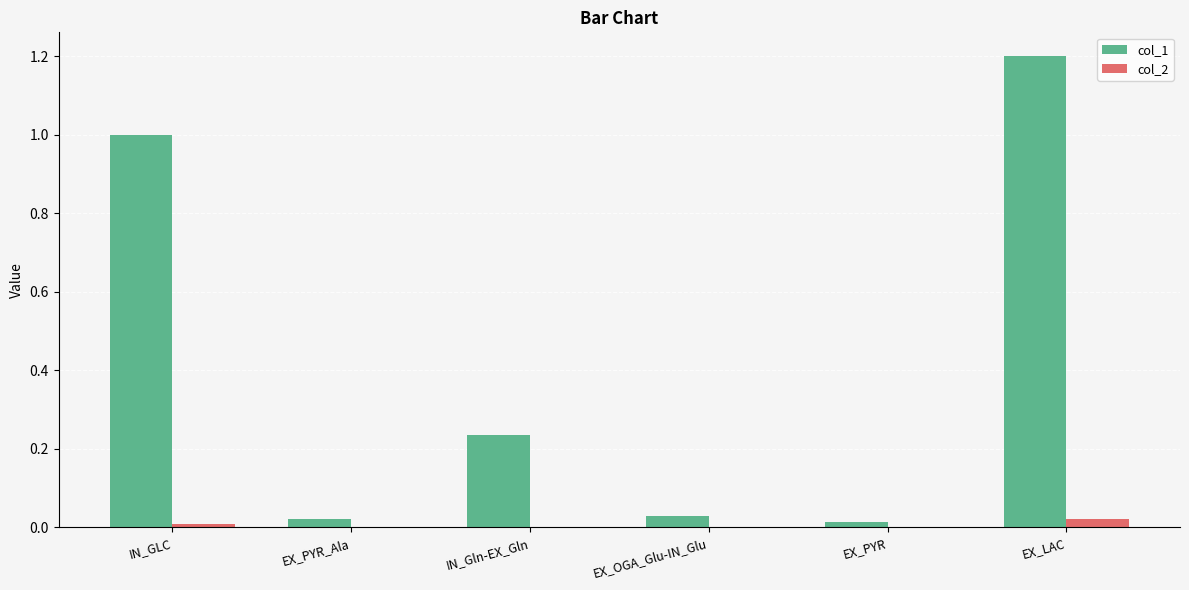

At which label does col_1 reach its peak?

EX_LAC